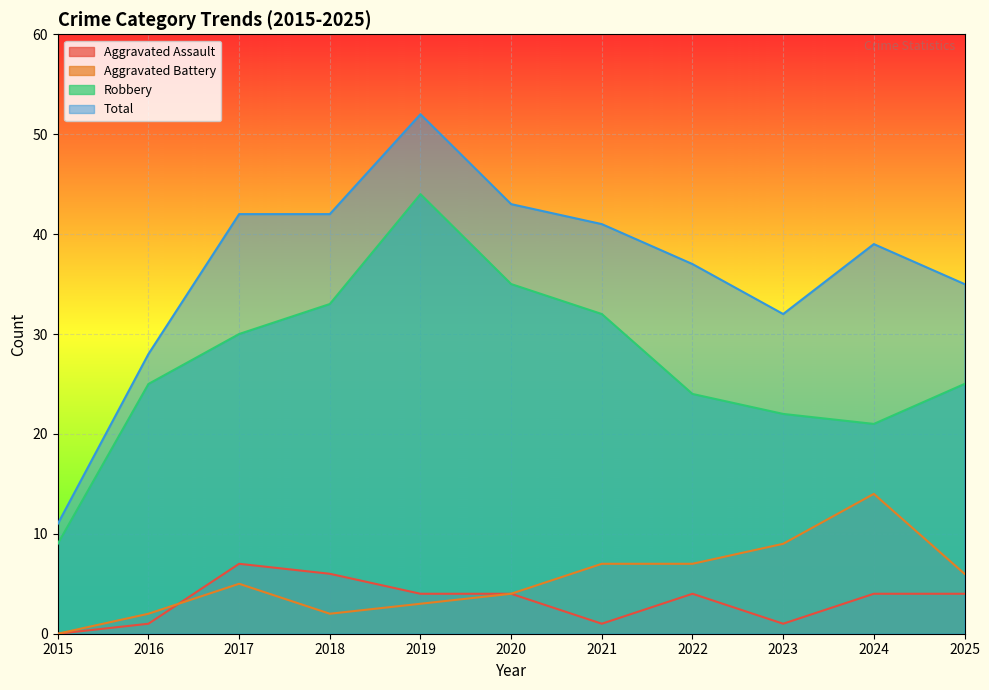

Does the chart display data point markers on the line(s)?

No